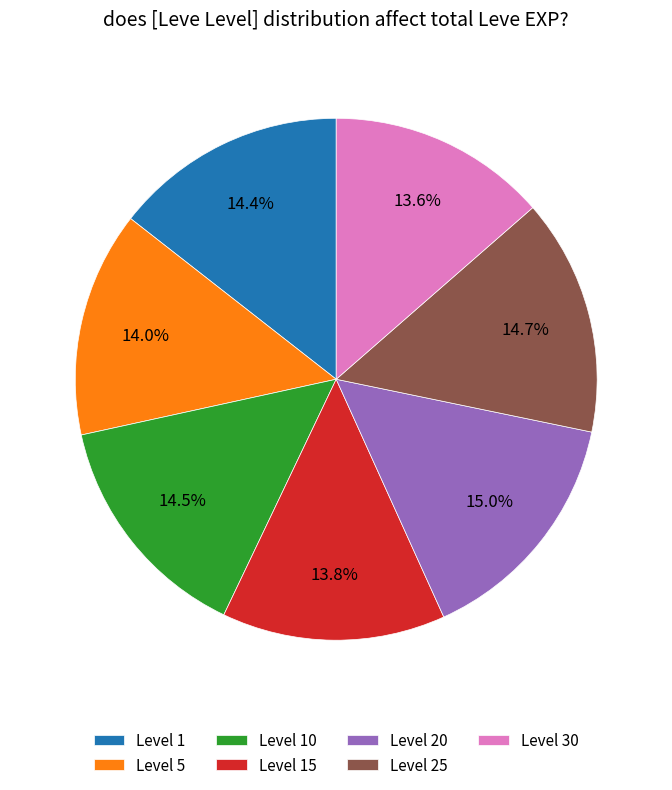

What is the ratio of the value at Level 1 to the value at Level 30?

1.1